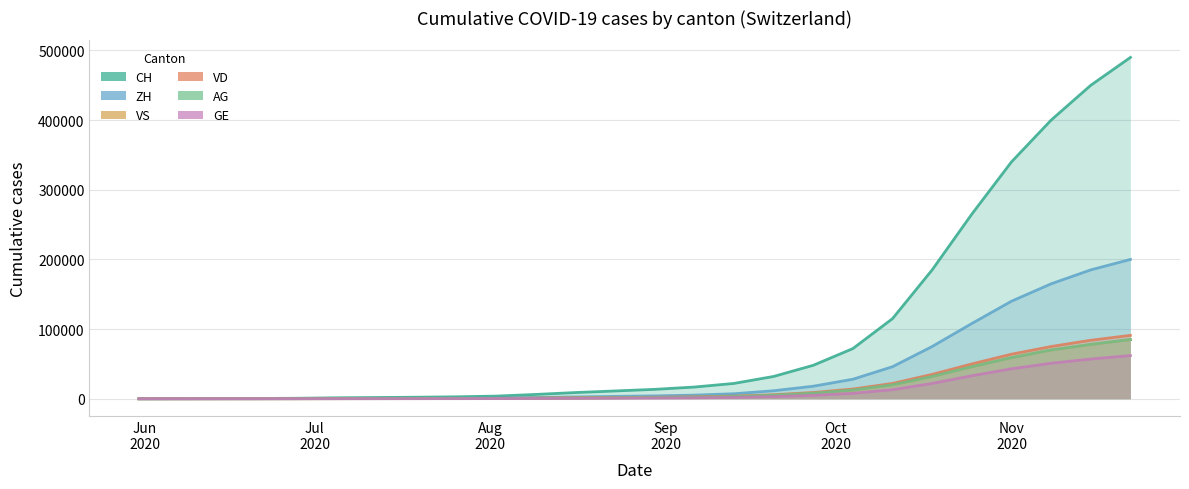

What is the value of the GE point at the 24th from the left?

51000